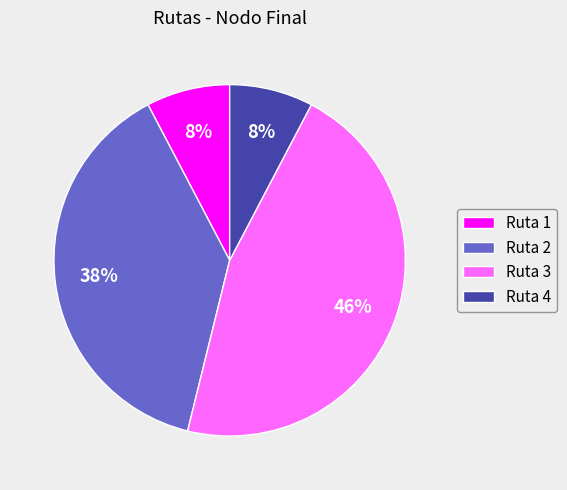

Is it true that Ruta 1 is 8% of the pie?

True